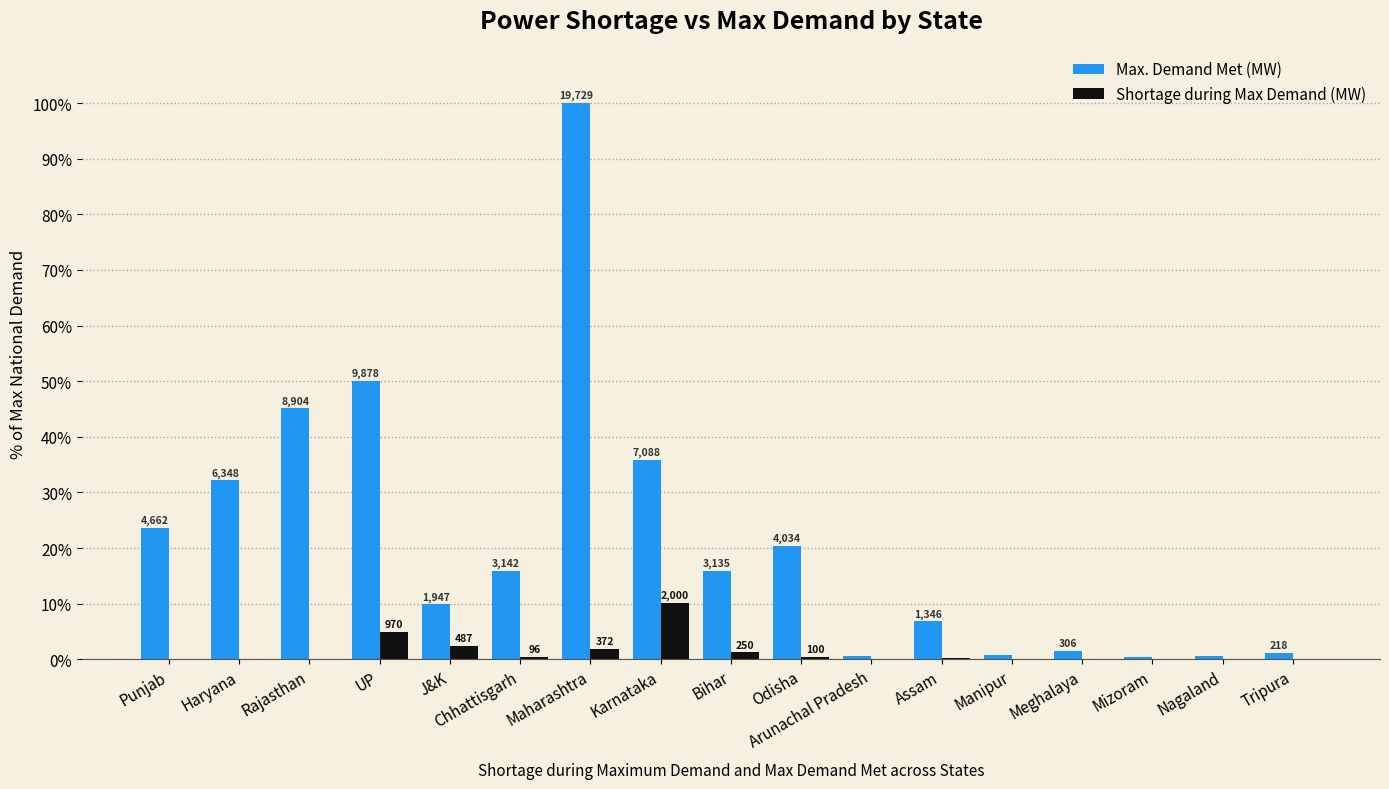

What is the difference between the second highest and second lowest values in the Max. Demand Met (MW) series?

49.5